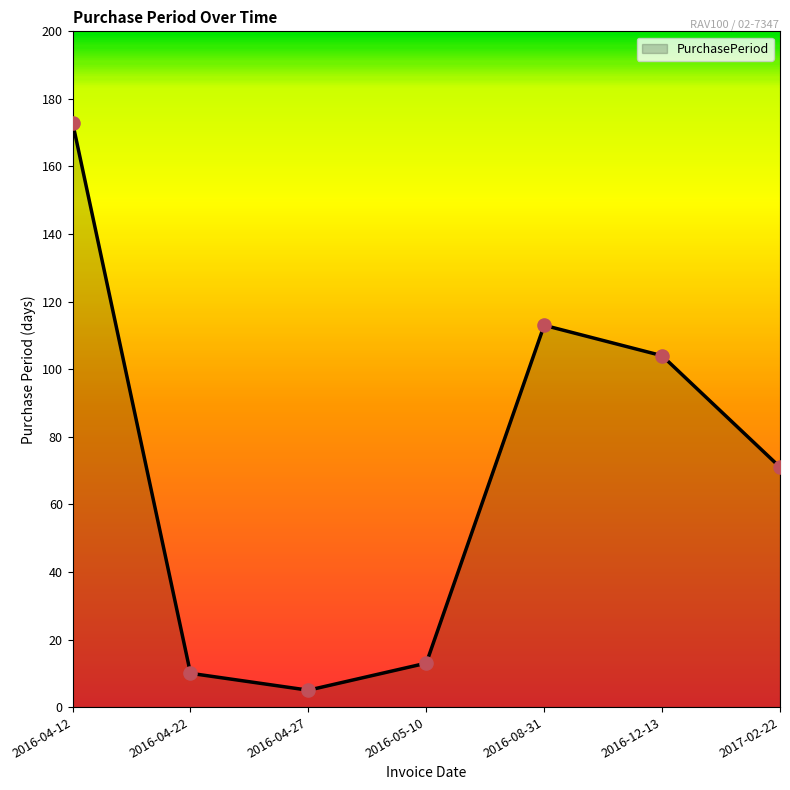

Between 2016-12-13 and 2016-04-22, which is larger?

2016-12-13